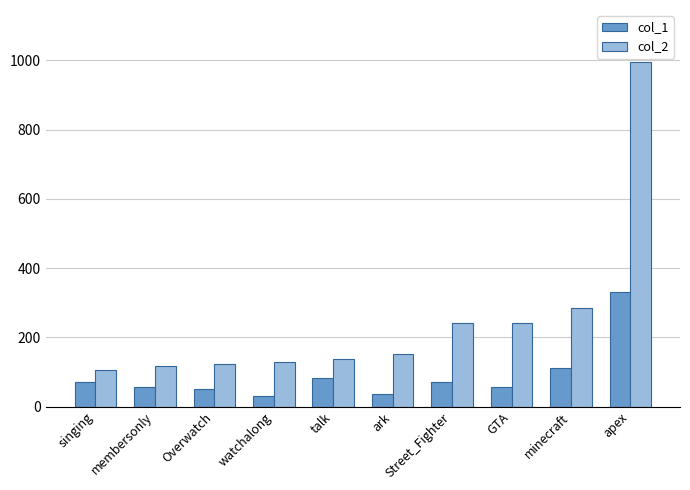

What is the total value across all series at Overwatch?

173